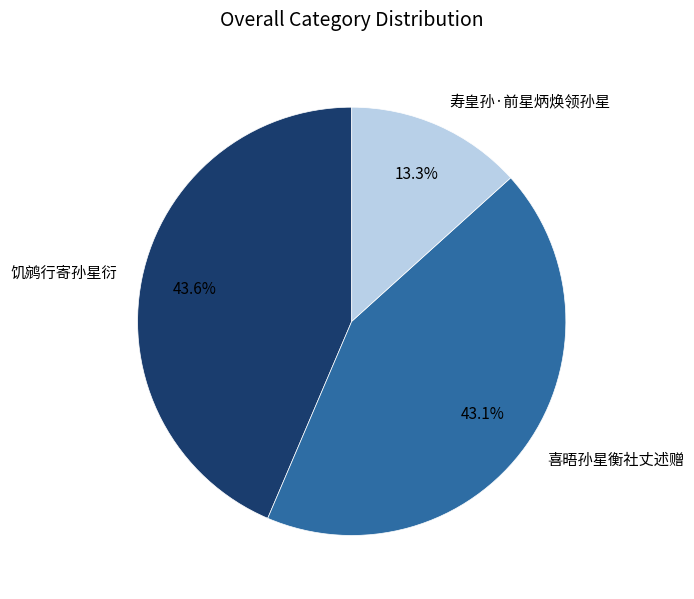

Combined, what portion of the pie is 喜晤孙星衡社丈述赠 and 寿皇孙·前星炳焕领孙星?

56.4%